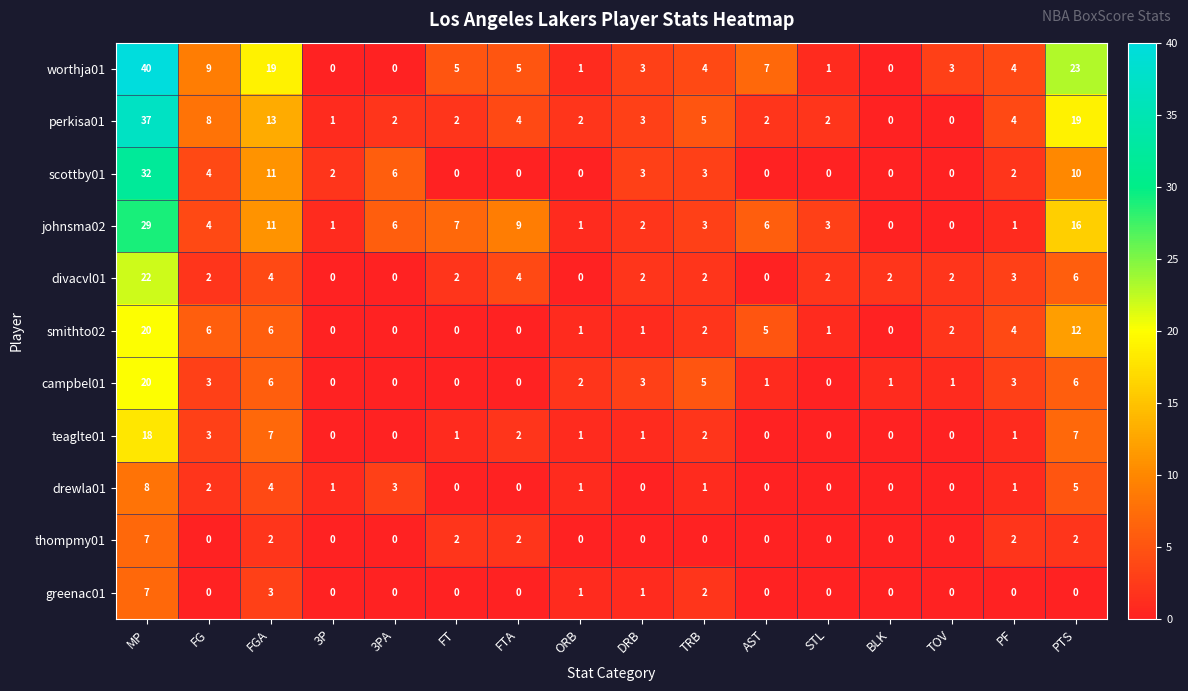

The teaglte01 series shows 11 at 3P. True or false?

False